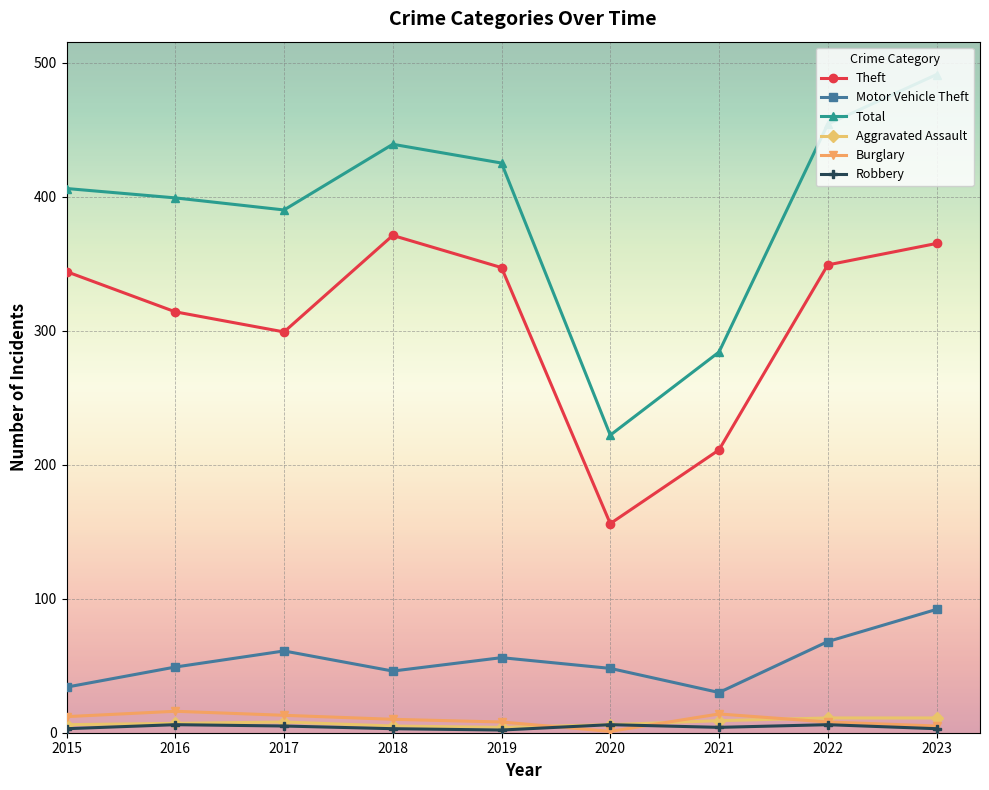

In Theft, how many points are lower than both neighbors (excluding endpoints)?

2